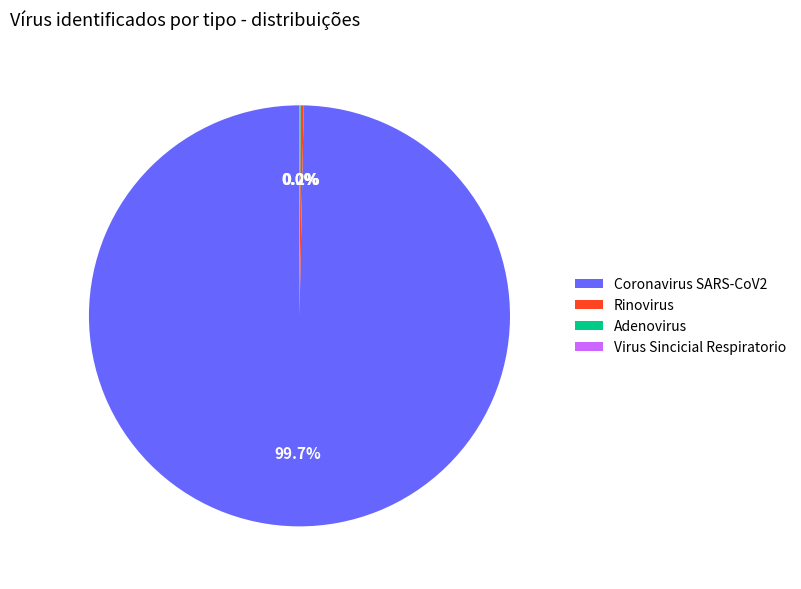

Is Coronavirus SARS-CoV2 the majority of the pie?

Yes